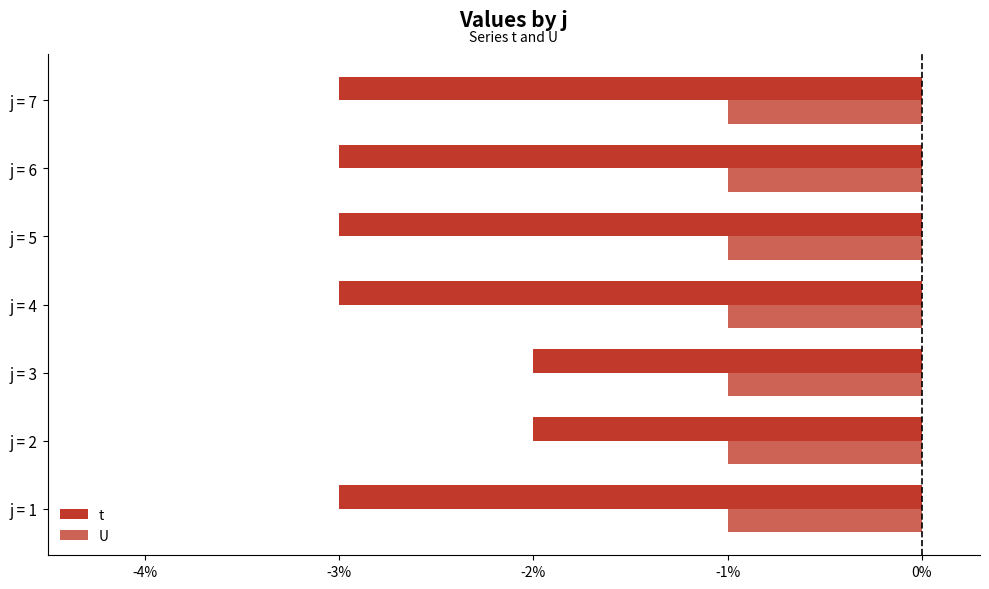

The t series shows -4 at j = 2. True or false?

False